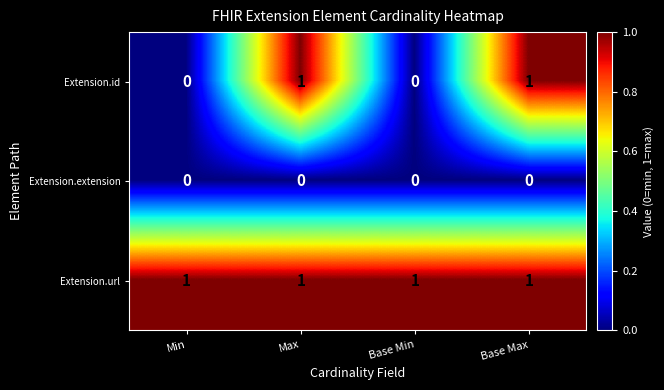

What is the maximum value shown in the chart?

1